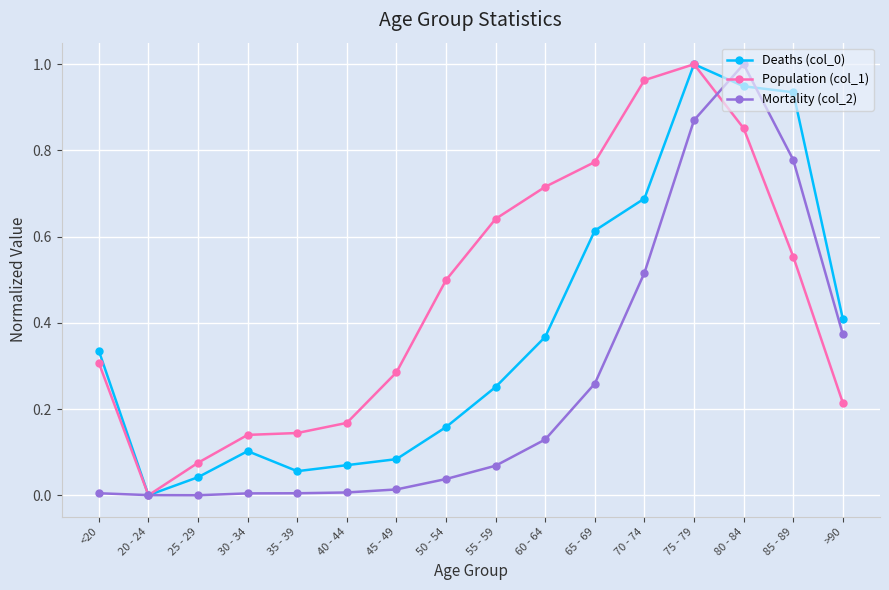

Which series changed the most between 50 - 54 and 60 - 64?

Population (col_1)